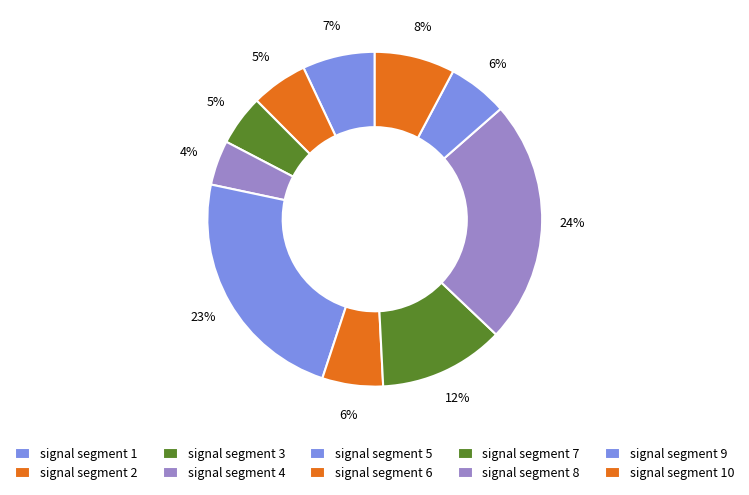

How many slices are in this pie chart?

10